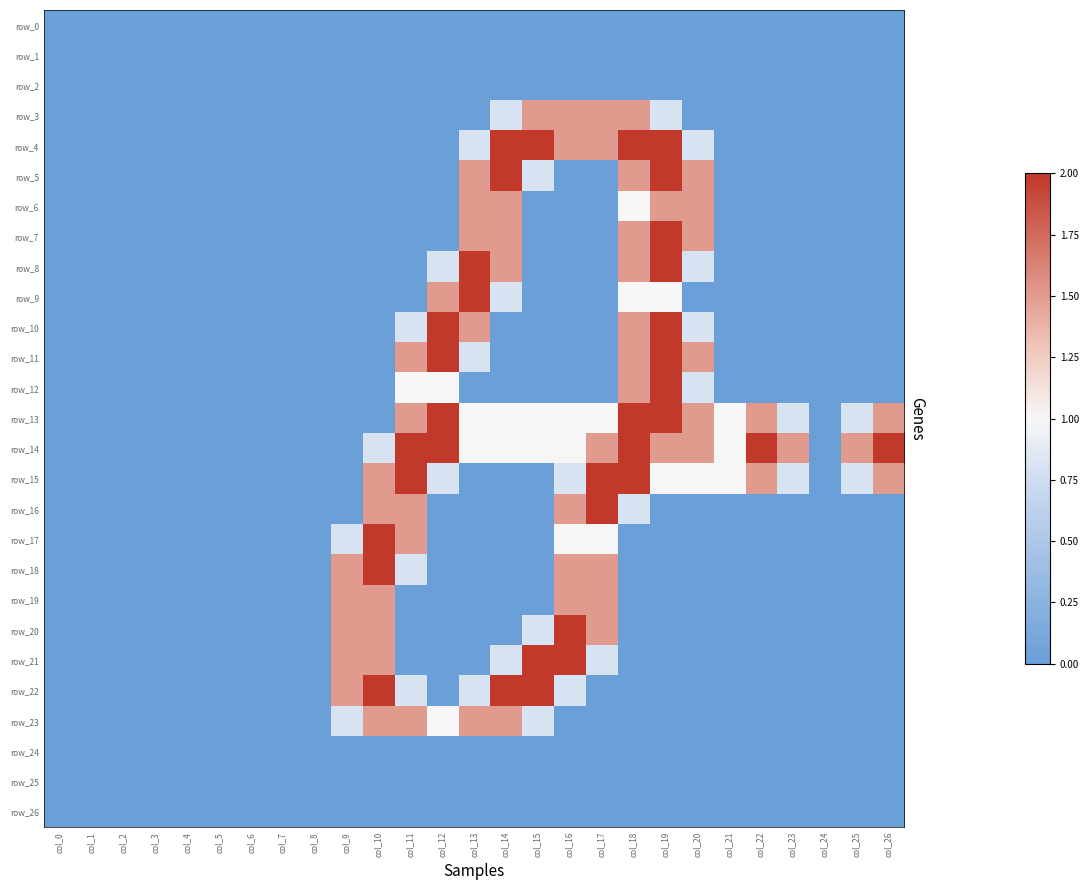

What is the highest value of the row_18 series?

2.0